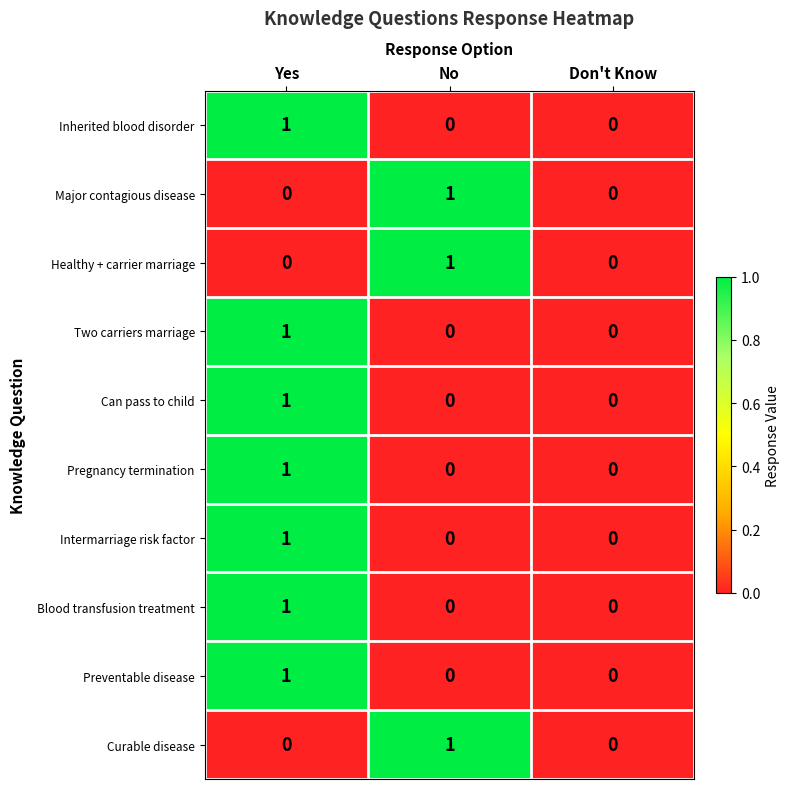

How many Curable disease values are between 0 and 1?

3